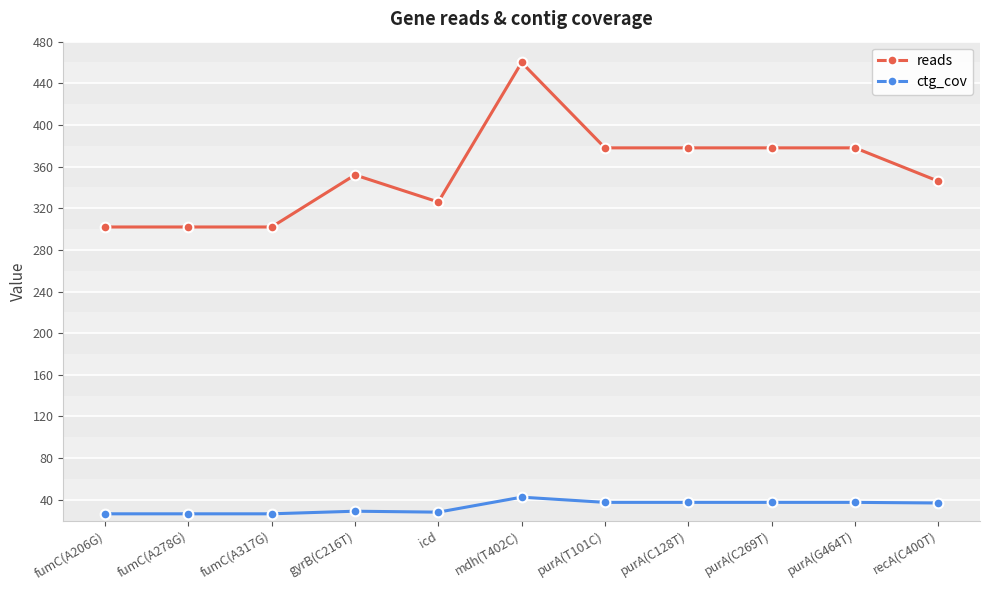

What is the minimum value shown in the chart?

26.5